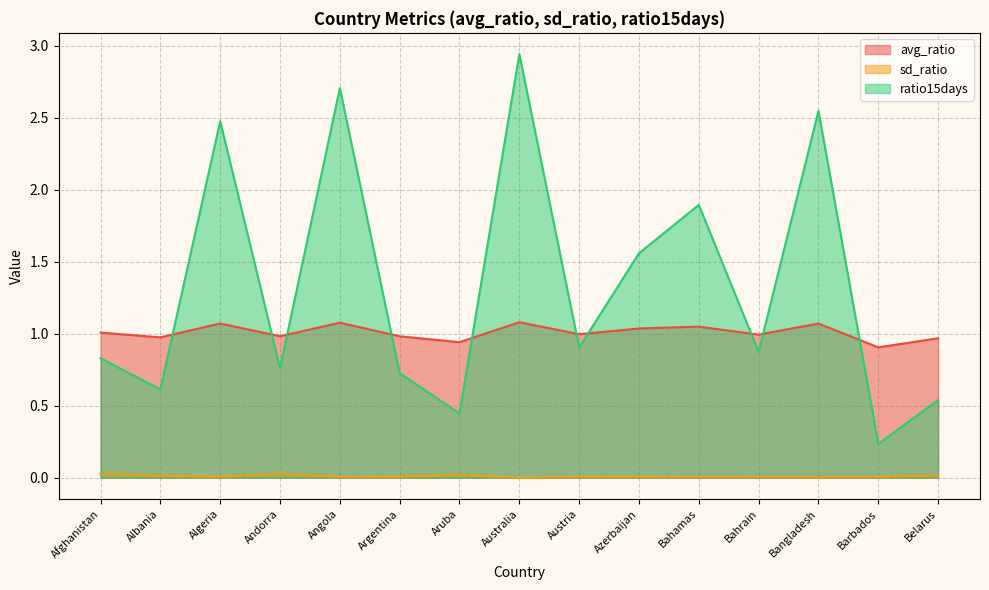

Which series has the largest total across all categories?

ratio15days